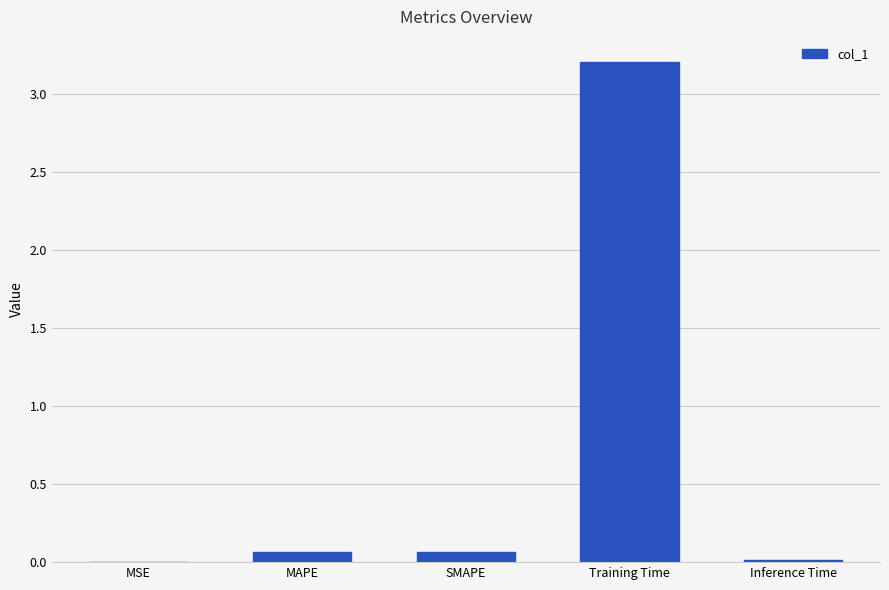

Which category has the highest value across all series?

Training Time